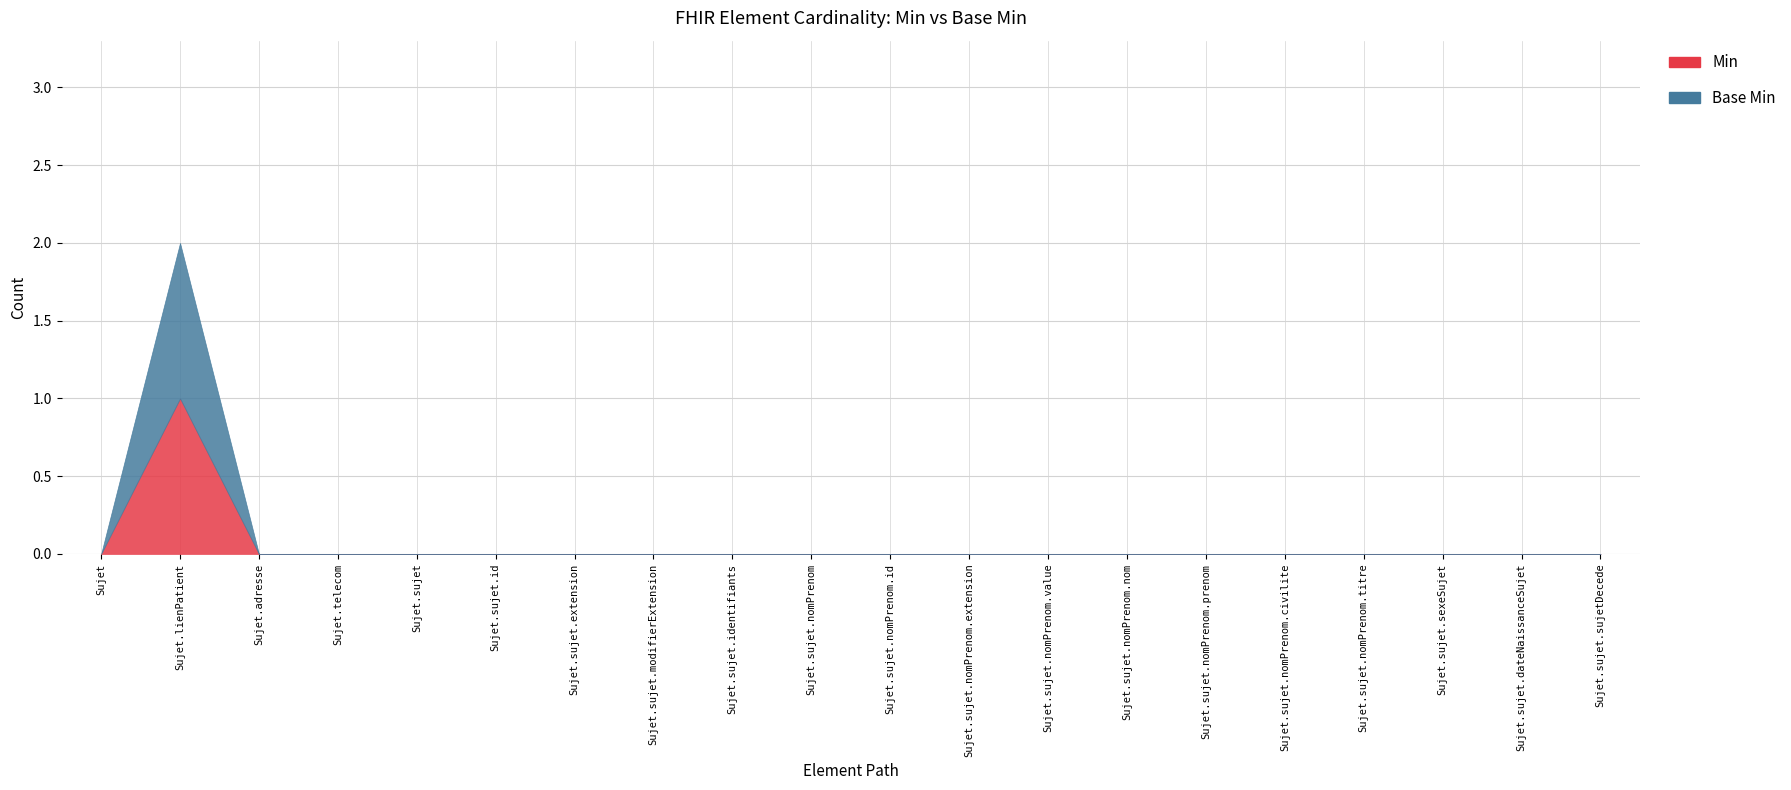

True or false: Min and Base Min cross at least once.

False